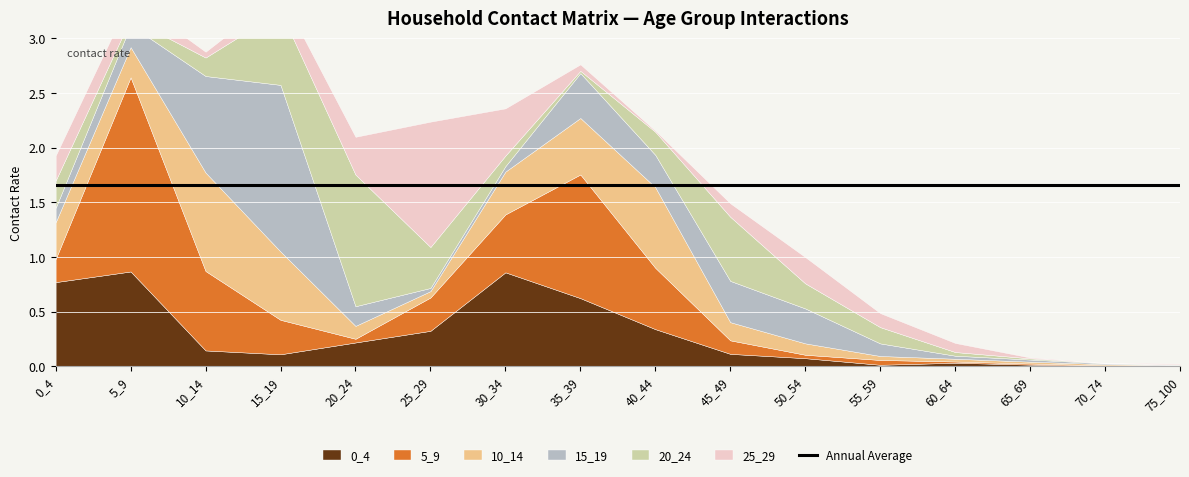

True or false: 10_14 and 15_19 cross at least once.

True